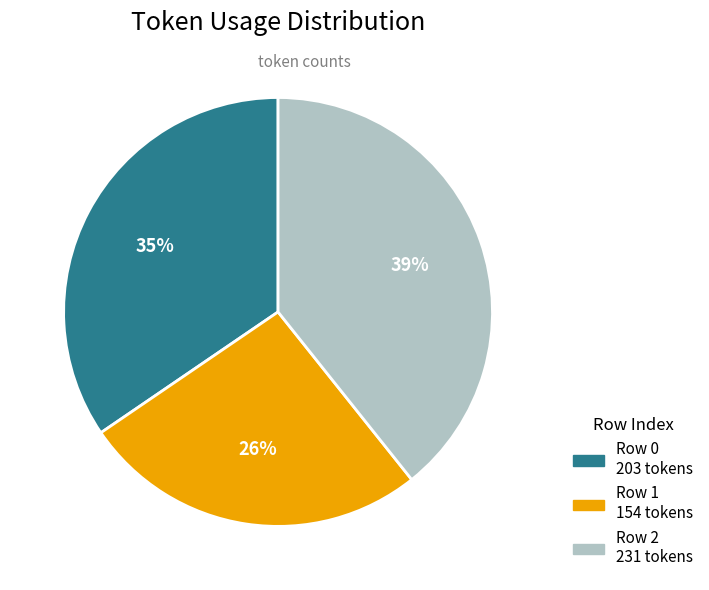

How many segments does this pie chart have?

3